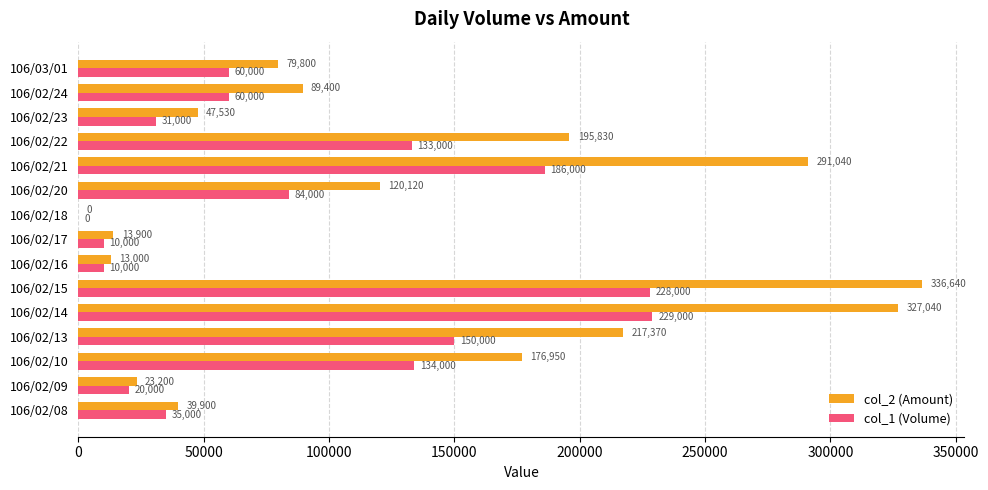

At which label is col_2 (Amount) closest to 168320?

106/02/10